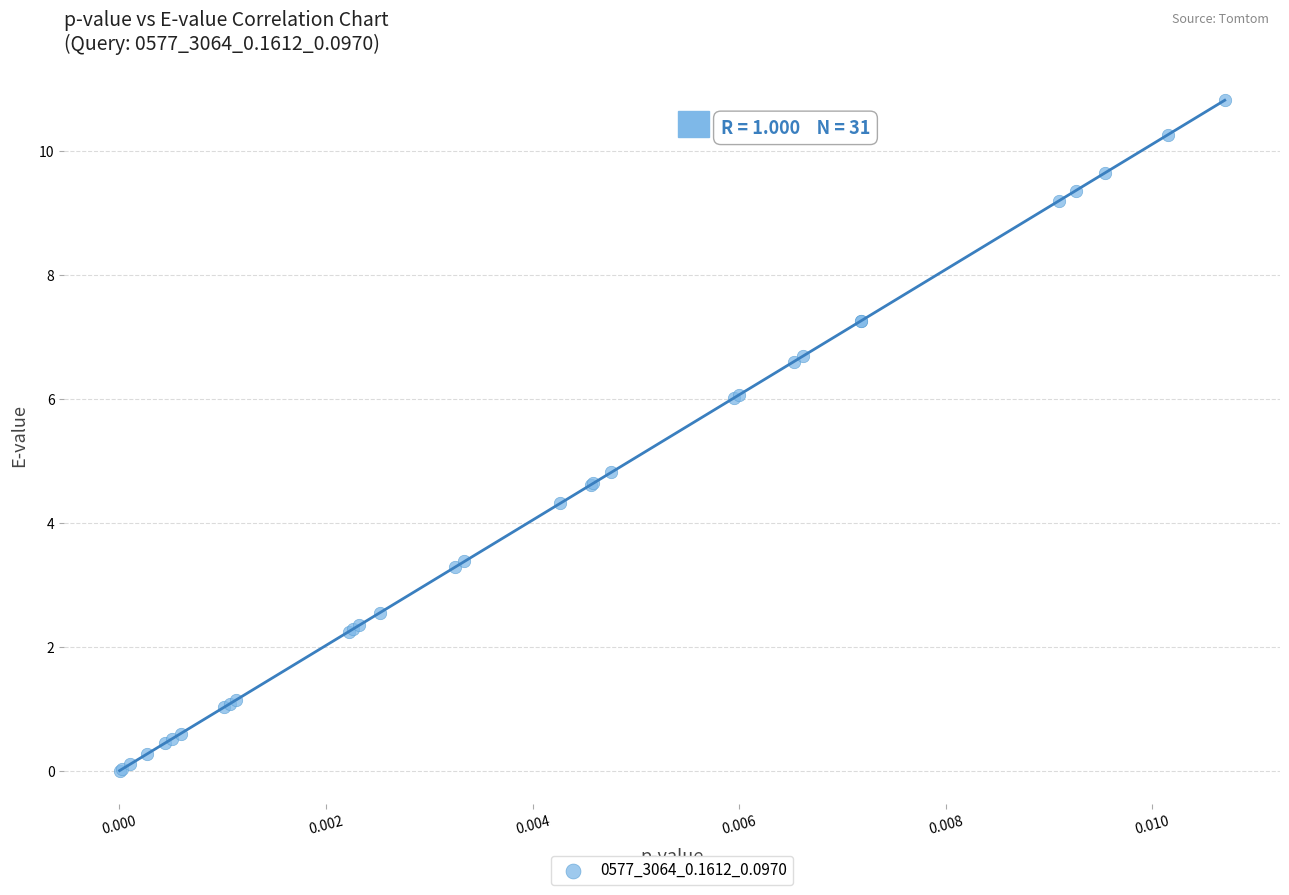

What Y value in the scatter plot is closest to 5?

4.8